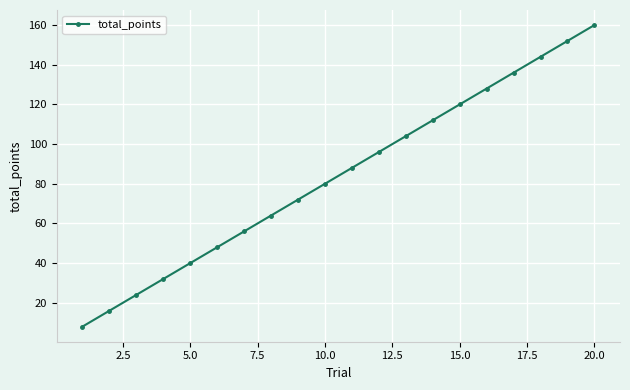

Reading left to right, list all the values displayed in this chart.

8	16	24	32	40	48	56	64	72	80	88	96	104	112	120	128	136	144	152	160